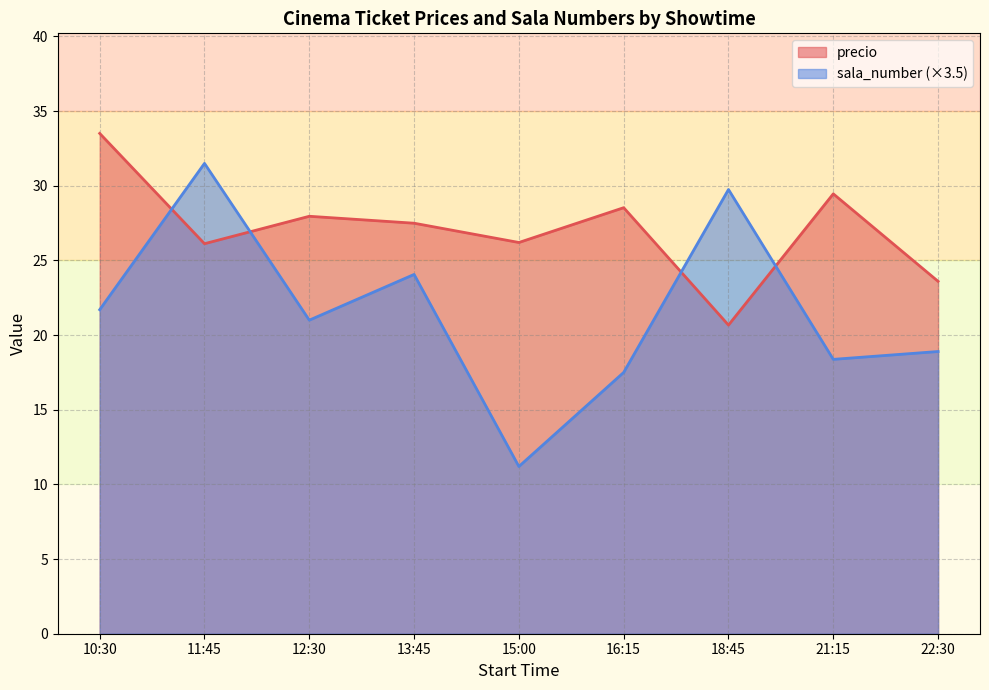

At which label does precio reach its peak?

10:30